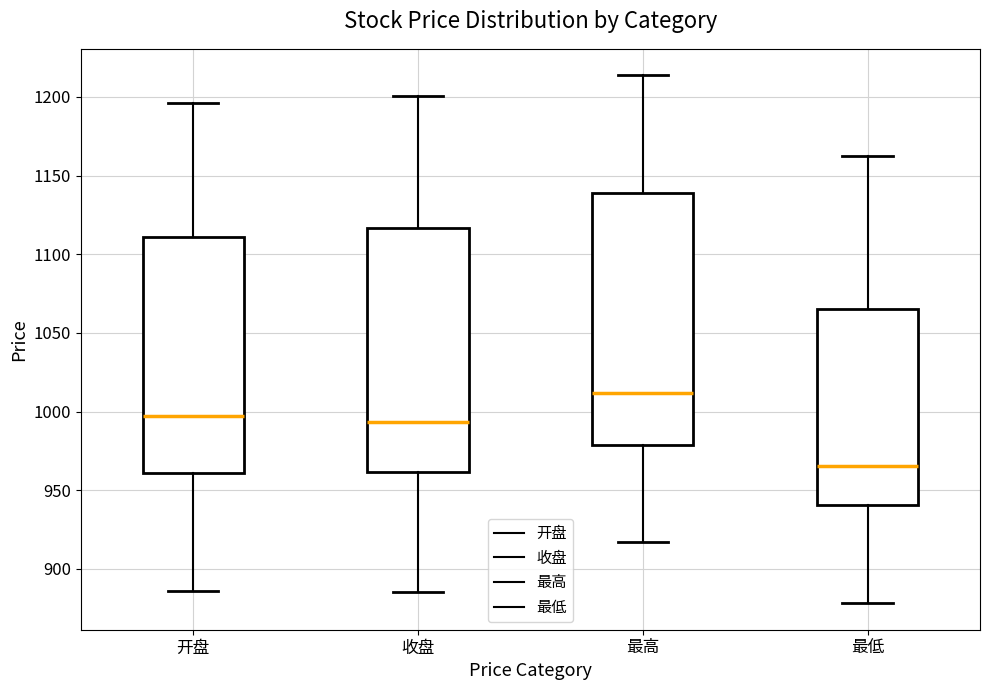

Which box is the tallest, from its lower edge to its upper edge?

最高